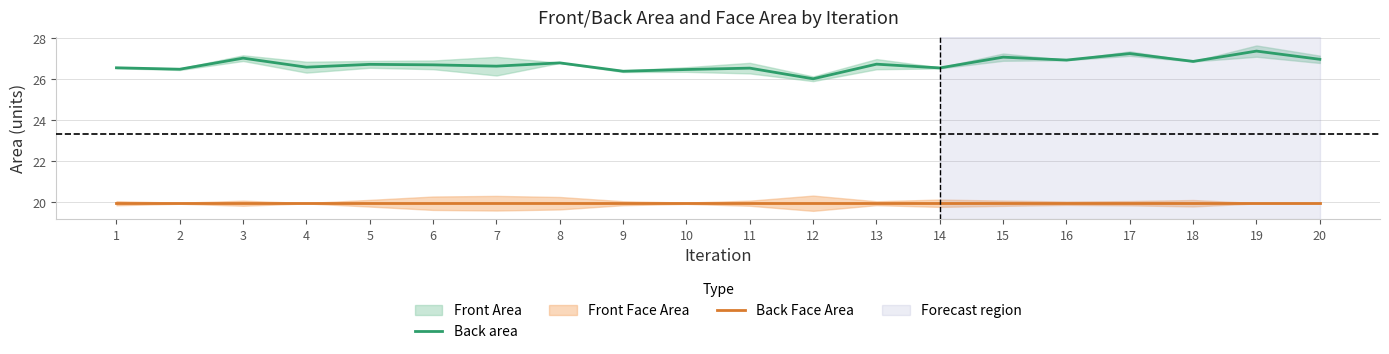

How many lines are shown in the chart?

2